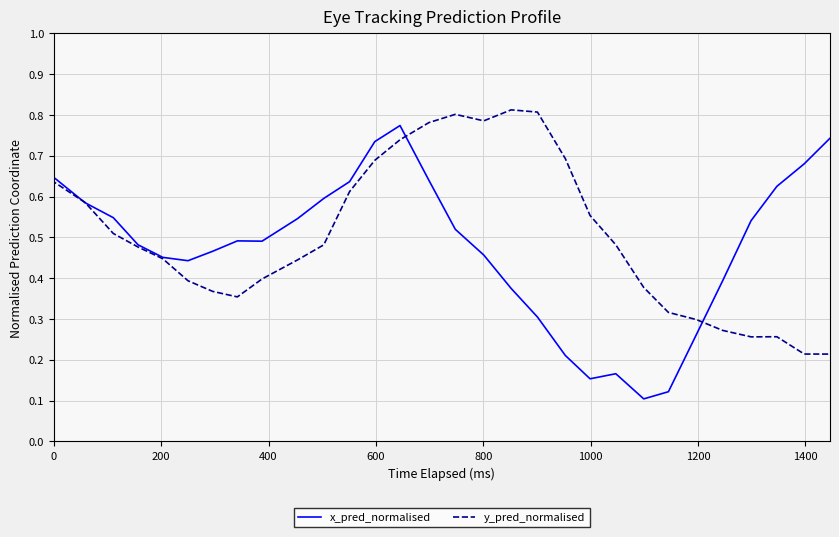

True or false: y_pred_normalised has a value of 0.6 at 23.

False